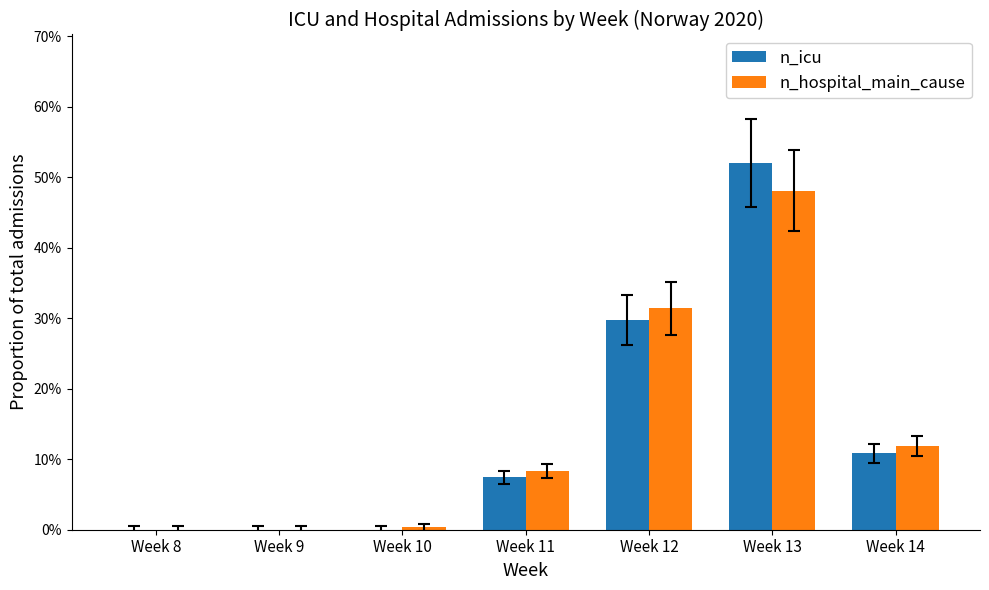

Which category has the highest value in the n_hospital_main_cause series?

Week 13